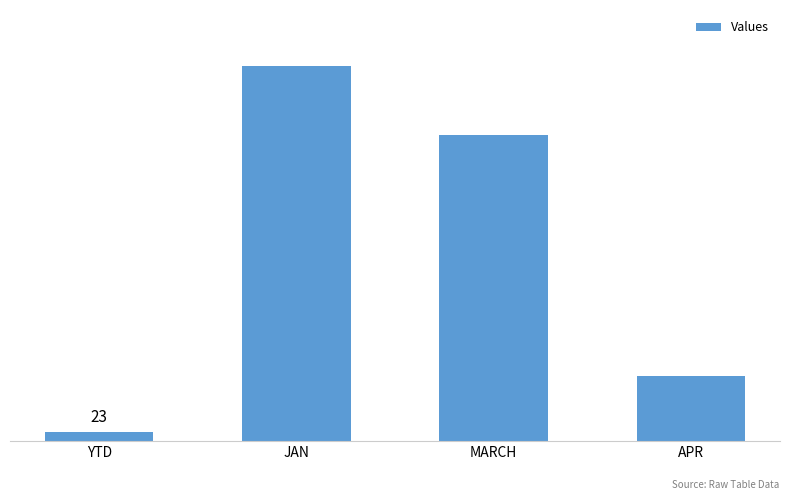

Rank the categories by value from highest to lowest.

JAN, MARCH, APR, YTD